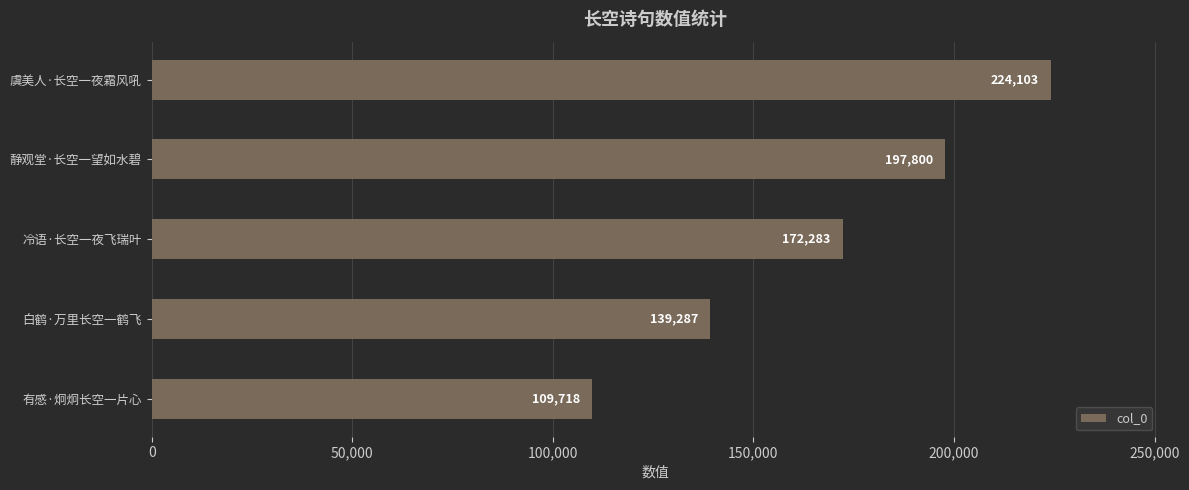

The value at 有感·炯炯长空一片心 is 109718. True or false?

True